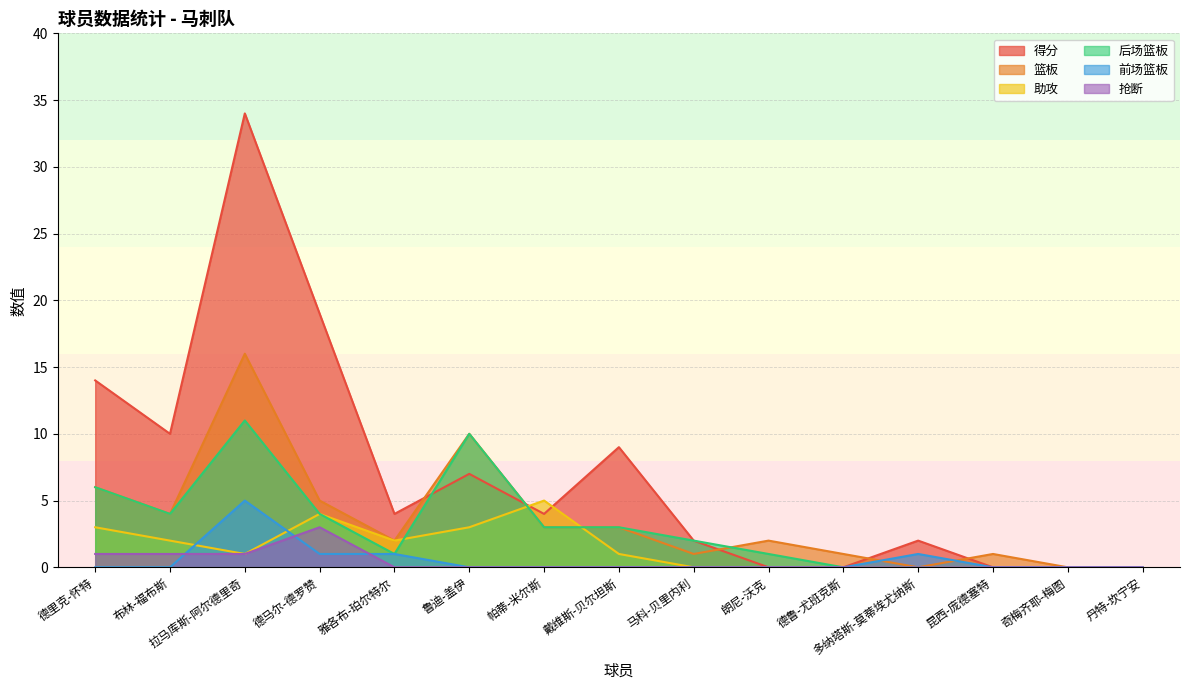

What position from the right is 昆西-庞德塞特?

3